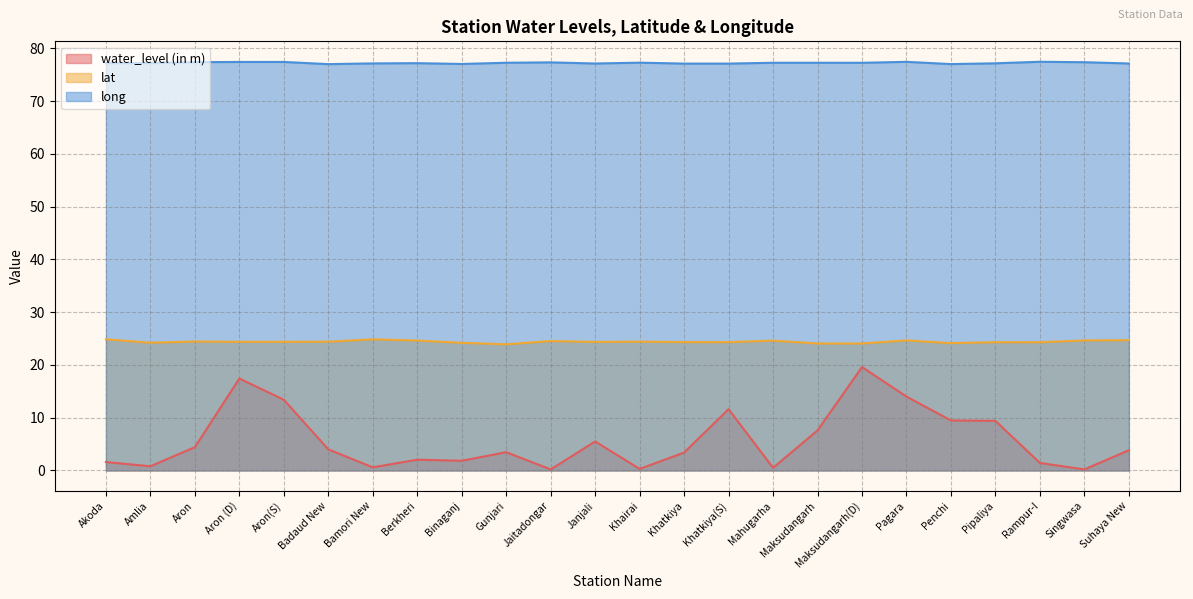

What is the difference between the second highest and minimum values in the water_level (in m) series?

17.2